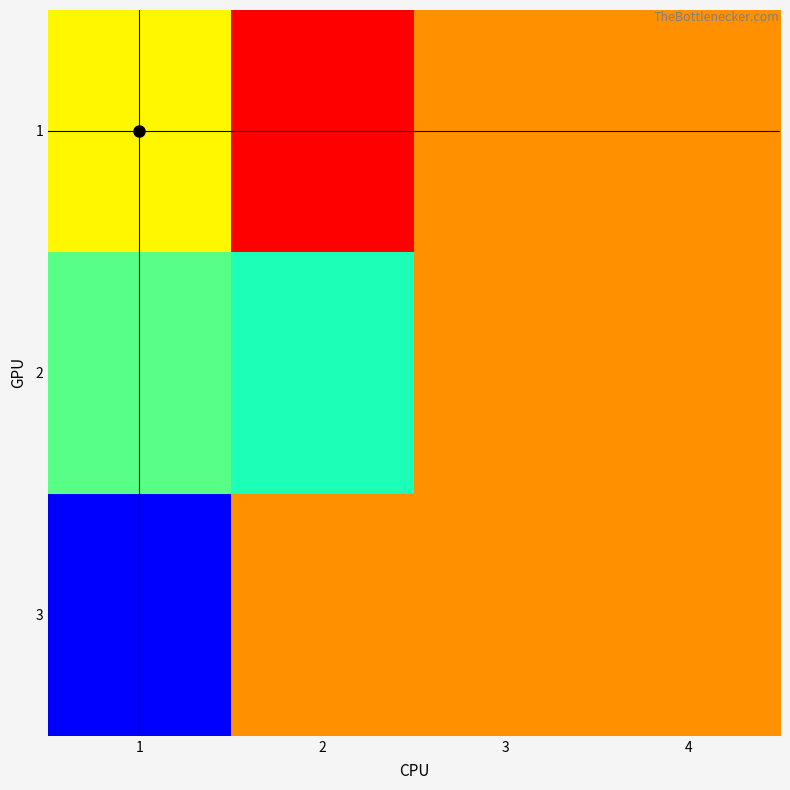

At which category does the chart reach its peak across all series?

2